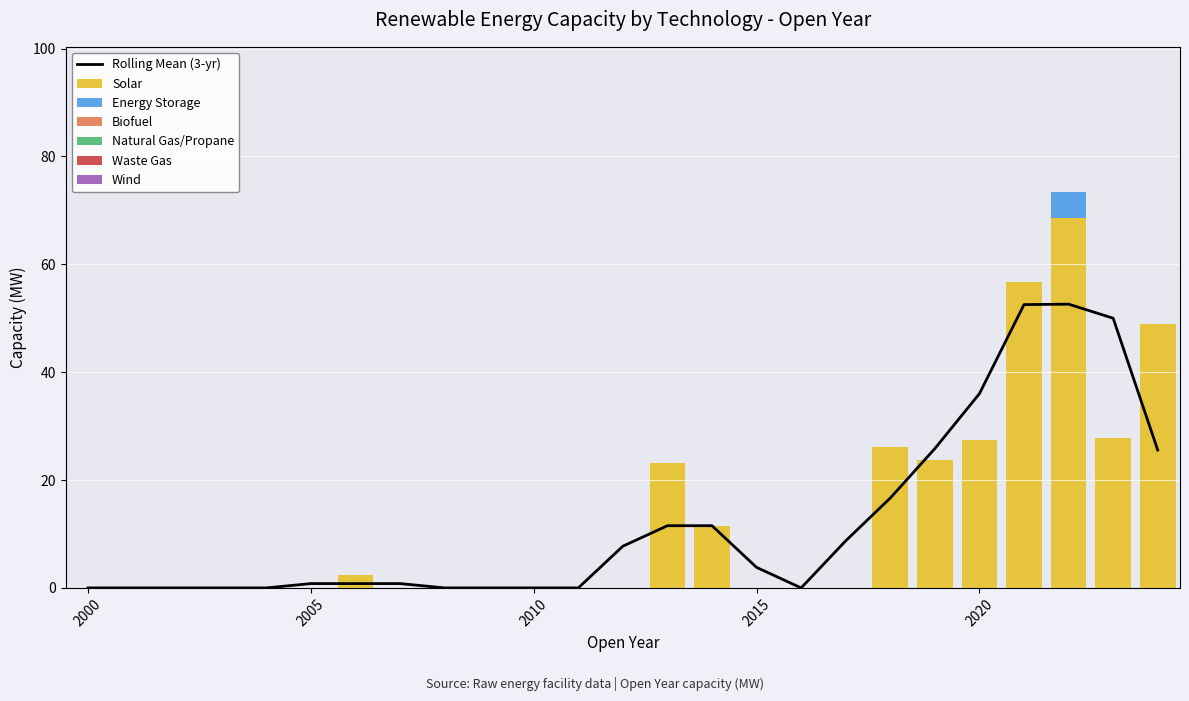

What is the average value of the Solar series?

12.7